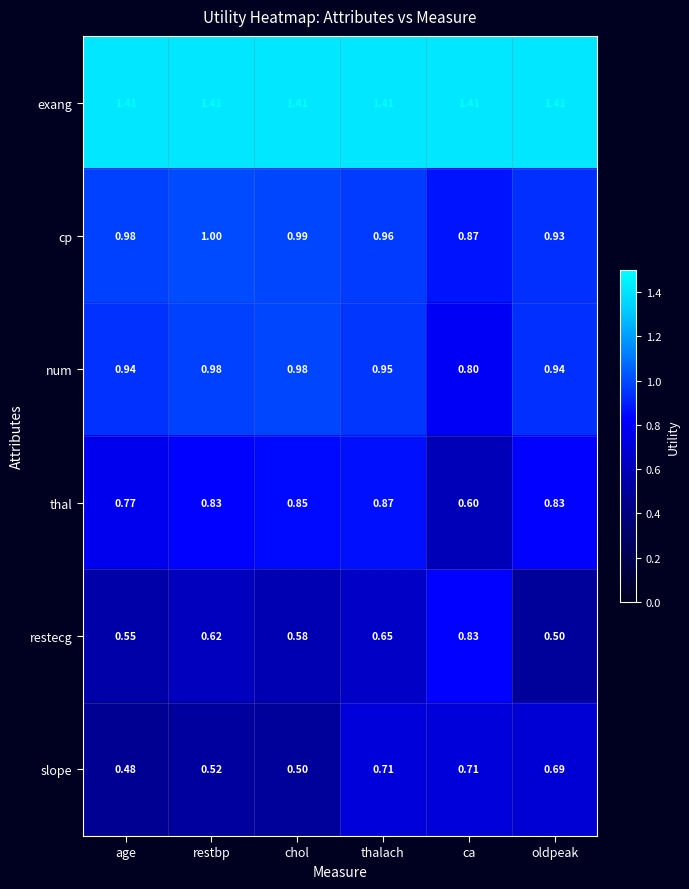

At which category is the sum across all series the highest?

thalach